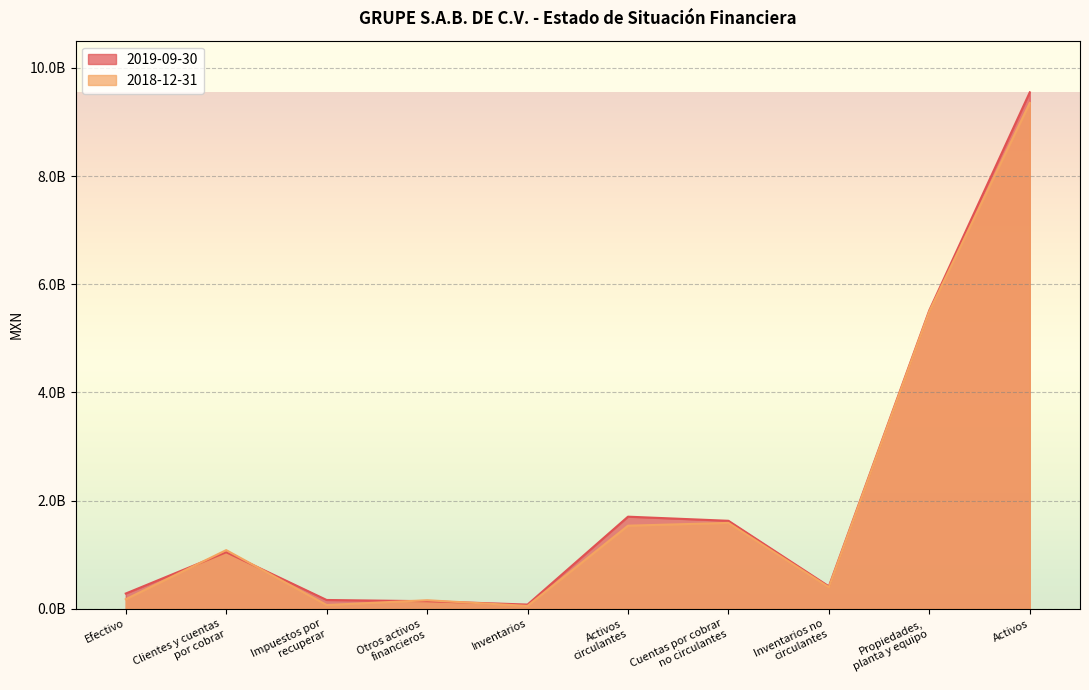

Is it true that 2018-12-31 equals 1586618000 at Cuentas por cobrar
no circulantes?

True